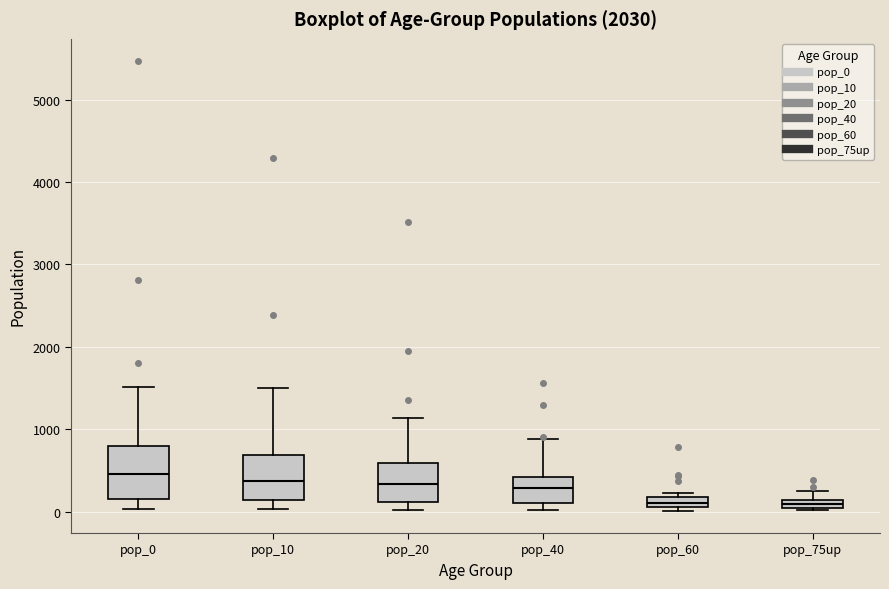

Where is the lower edge of the box for pop_40 on the y-axis? The values are not printed on the chart, so give them approximately, as read against the axis.

100